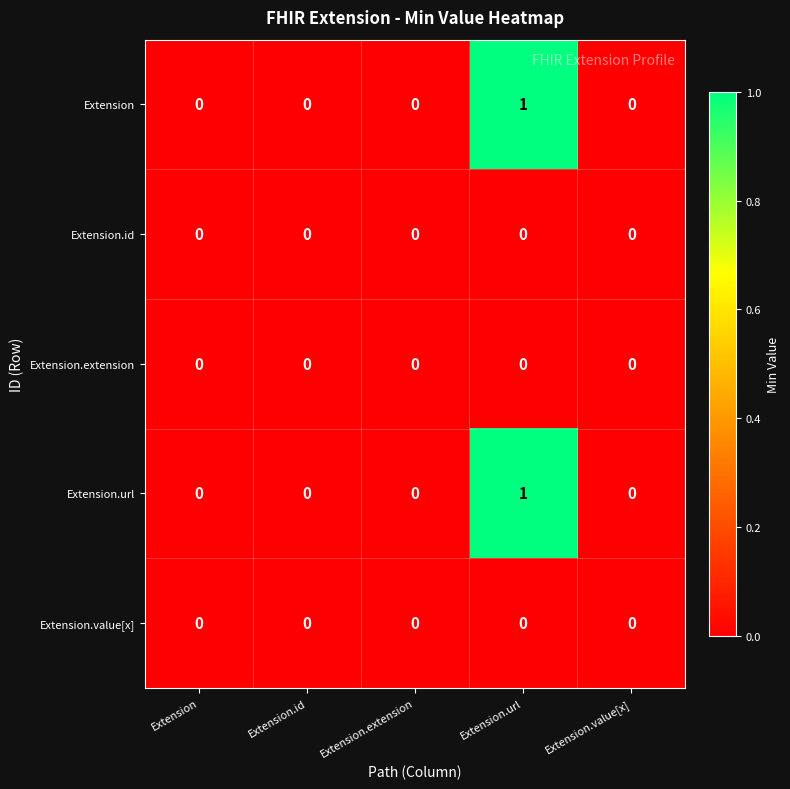

Reading right to left, list all the values displayed in this chart.

Extension: 0	1	0	0	0
Extension.id: 0	0	0	0	0
Extension.extension: 0	0	0	0	0
Extension.url: 0	1	0	0	0
Extension.value[x]: 0	0	0	0	0